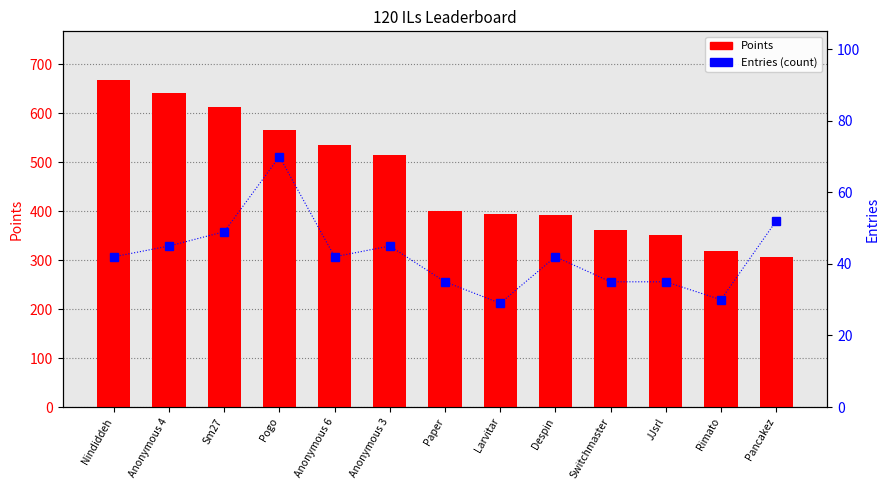

List the series in order of their overall mean, lowest first.

Entries, Points